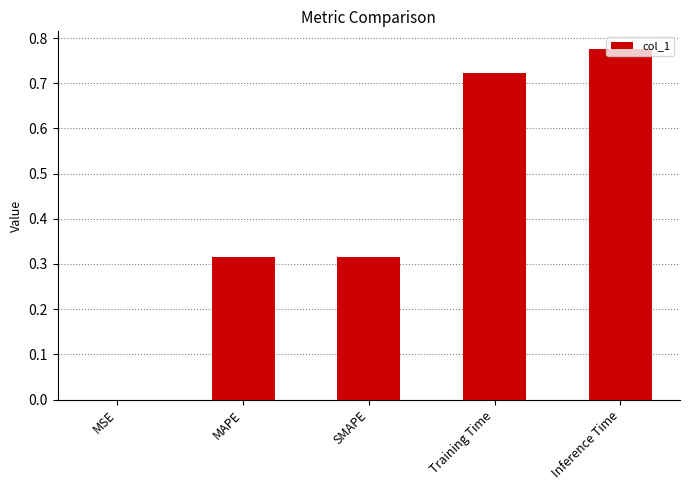

What is the sum of all values?

2.1